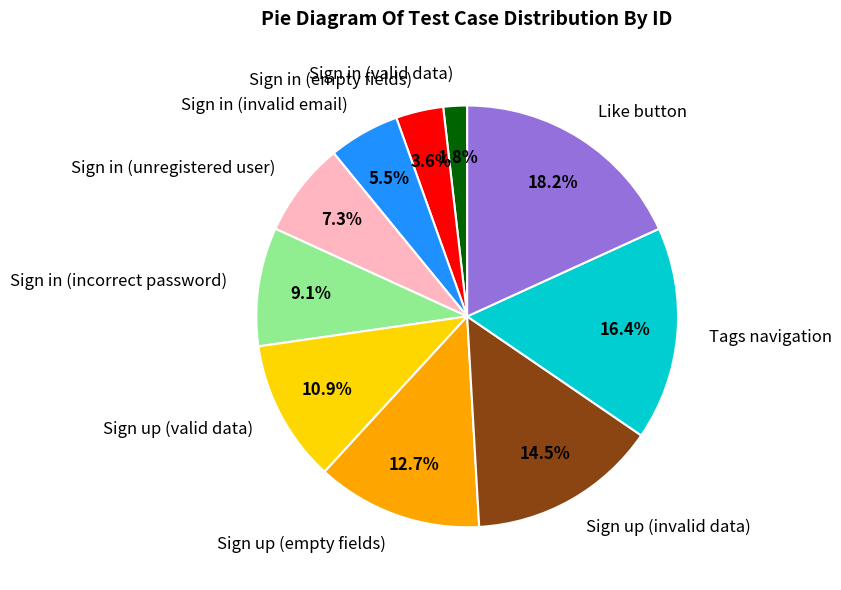

What portion of the pie excludes Like button?

81.8%